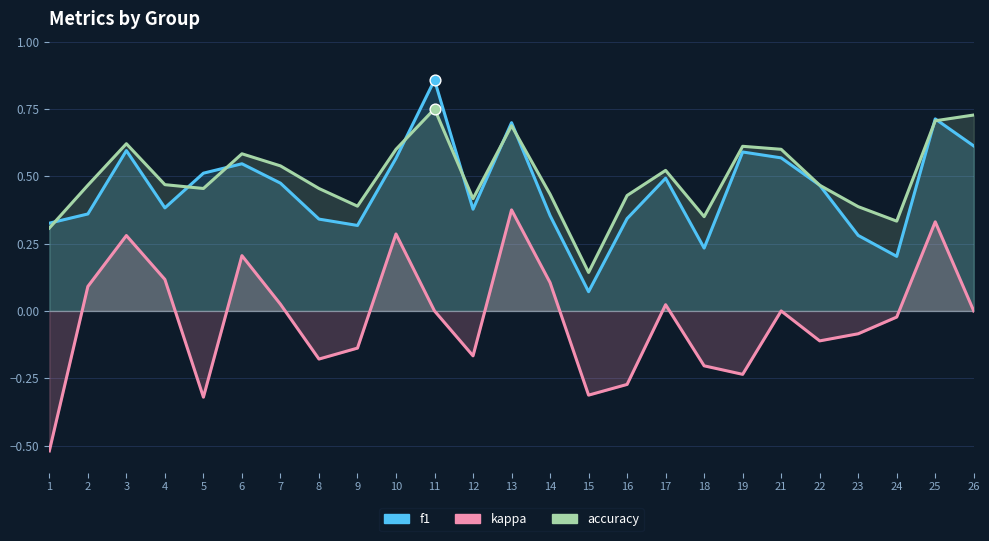

Which series contains the highest Y value?

f1